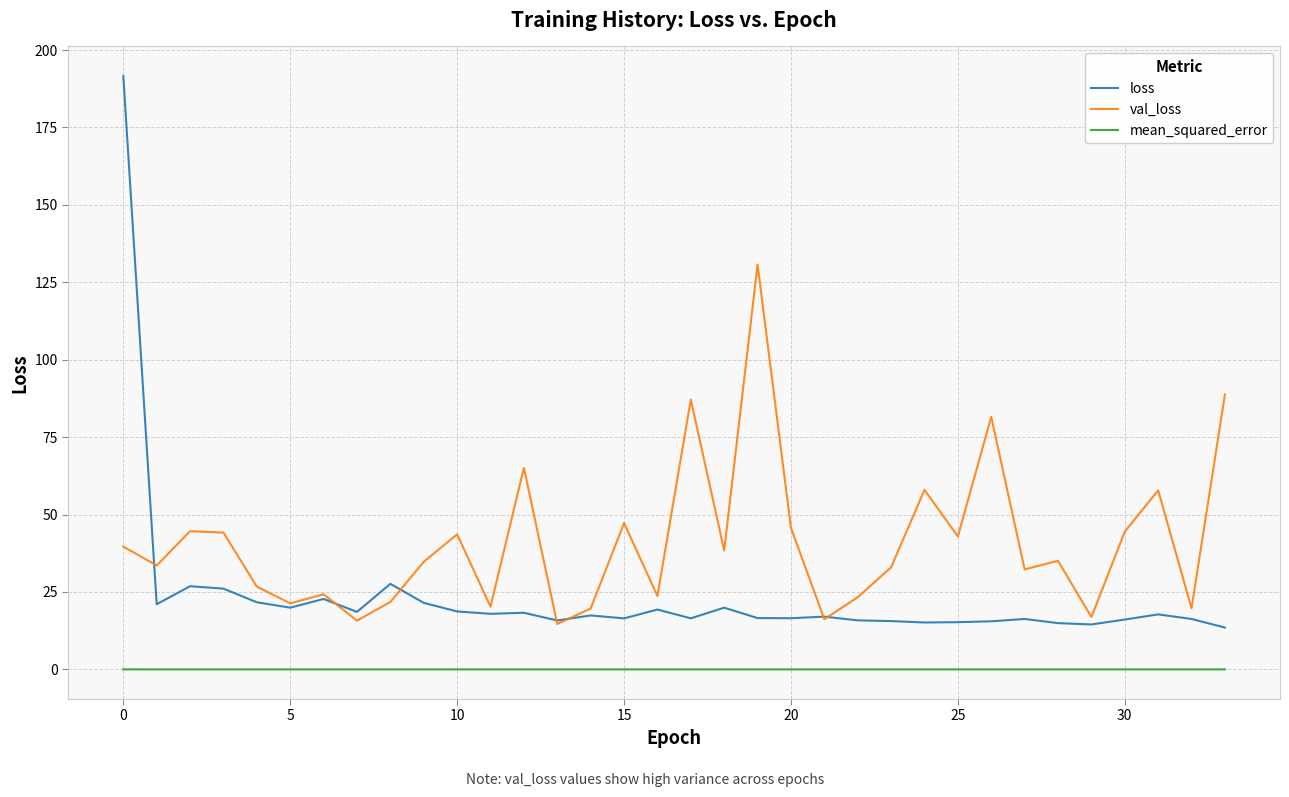

Rank the series by their maximum value, from highest to lowest.

loss, val_loss, mean_squared_error